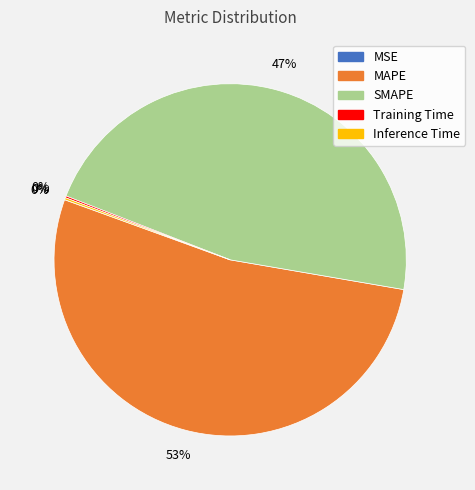

Which category has the biggest portion of the pie?

MAPE